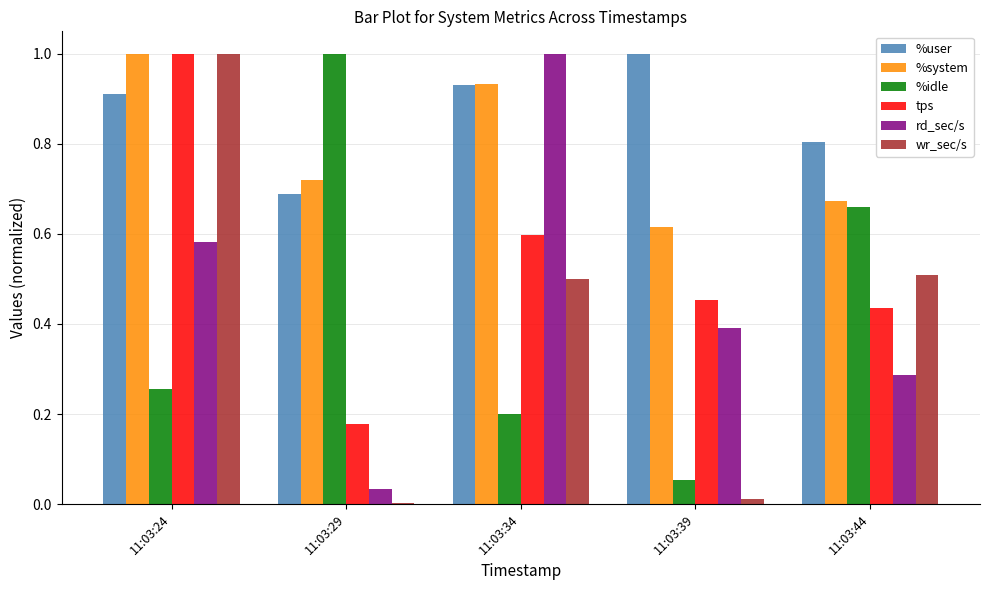

The value of tps at 11:03:29 is 0.3. True or false?

False